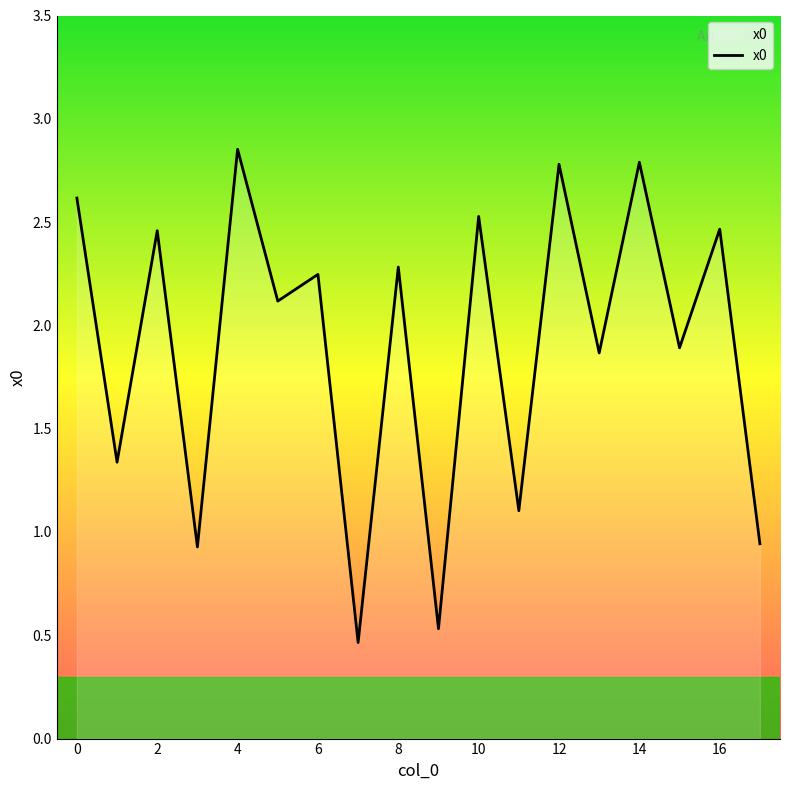

What is the difference between the maximum and minimum values?

2.4